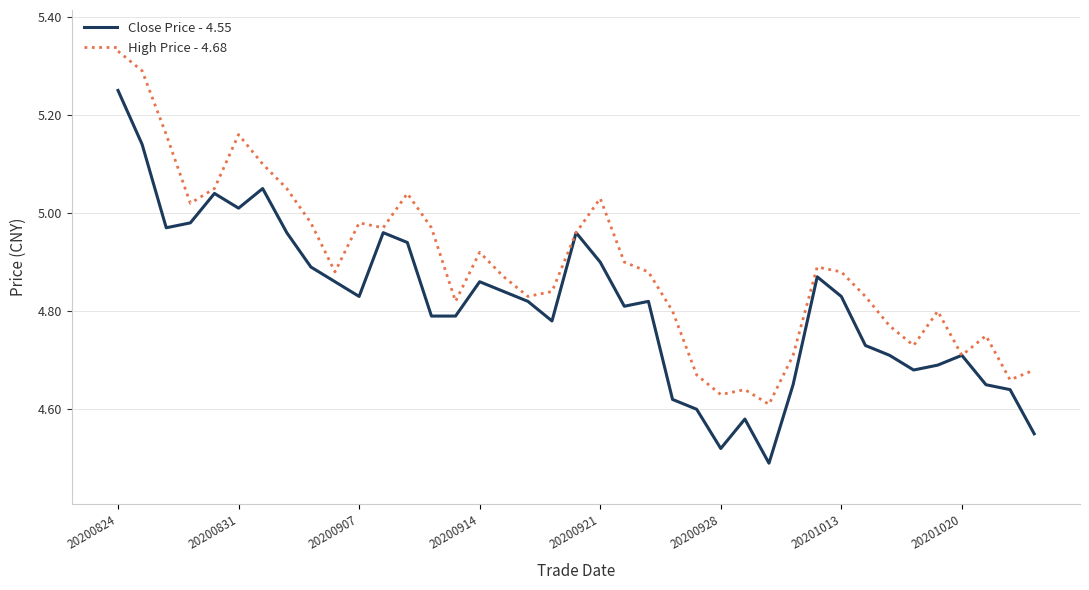

Which series has the largest range (max minus min)?

Close Price - 4.55